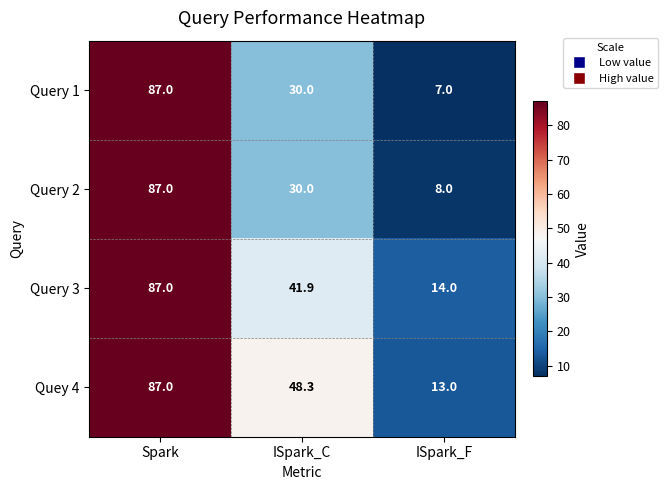

The value of Query 2 at ISpark_F is 10.8. True or false?

False